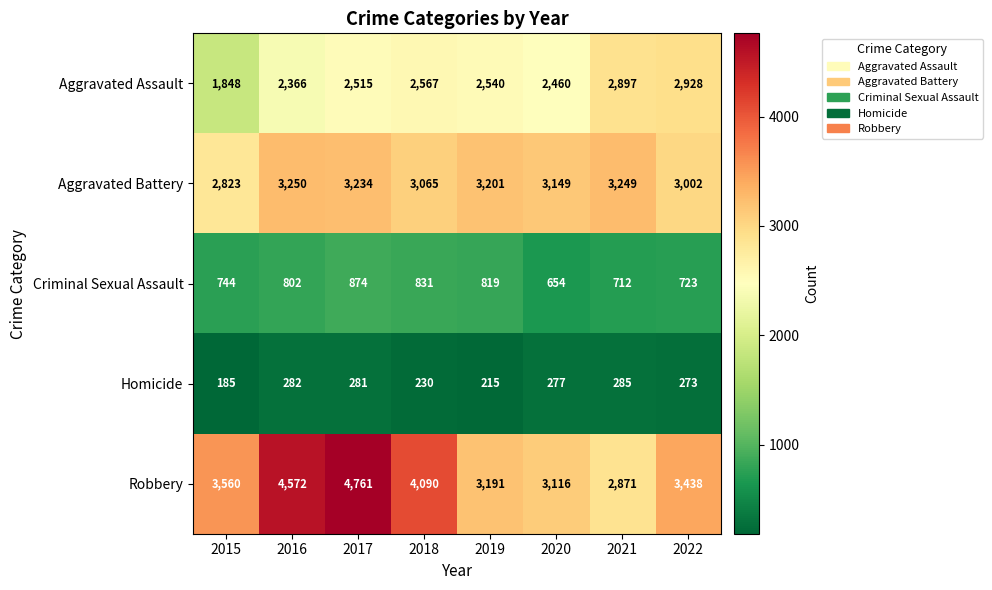

What is the total value across all series at 2019?

9966